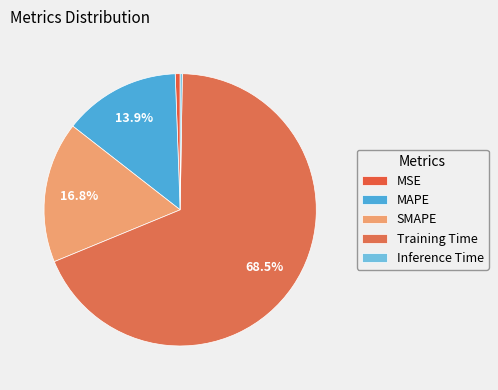

Which category has the smallest portion of the pie?

Inference Time